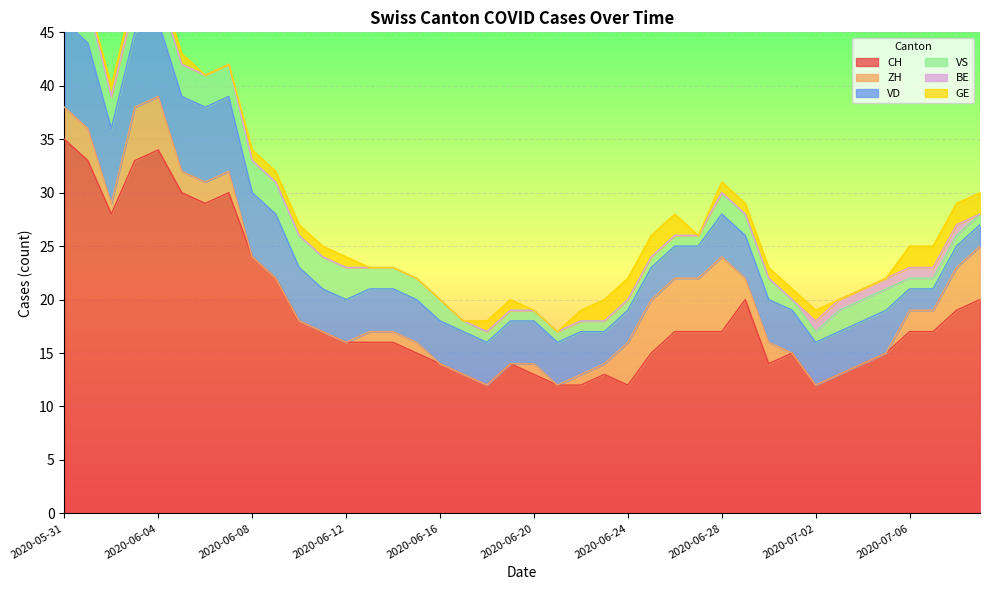

How many lines are shown in the chart?

6